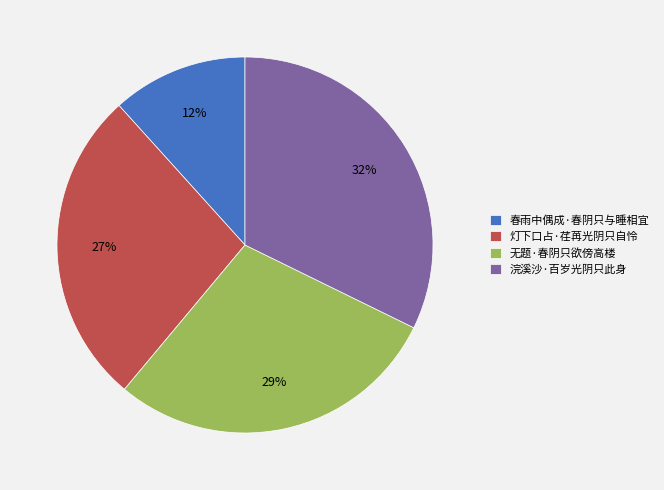

How many slices are in this pie chart?

4